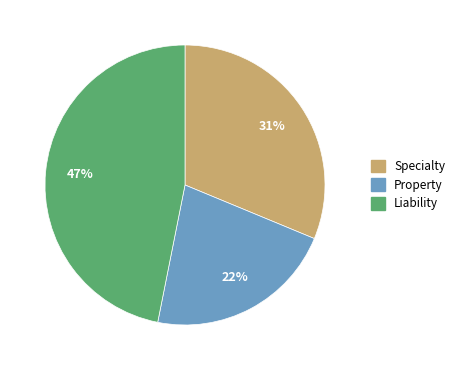

Rank the categories by value from highest to lowest.

Liability, Specialty, Property